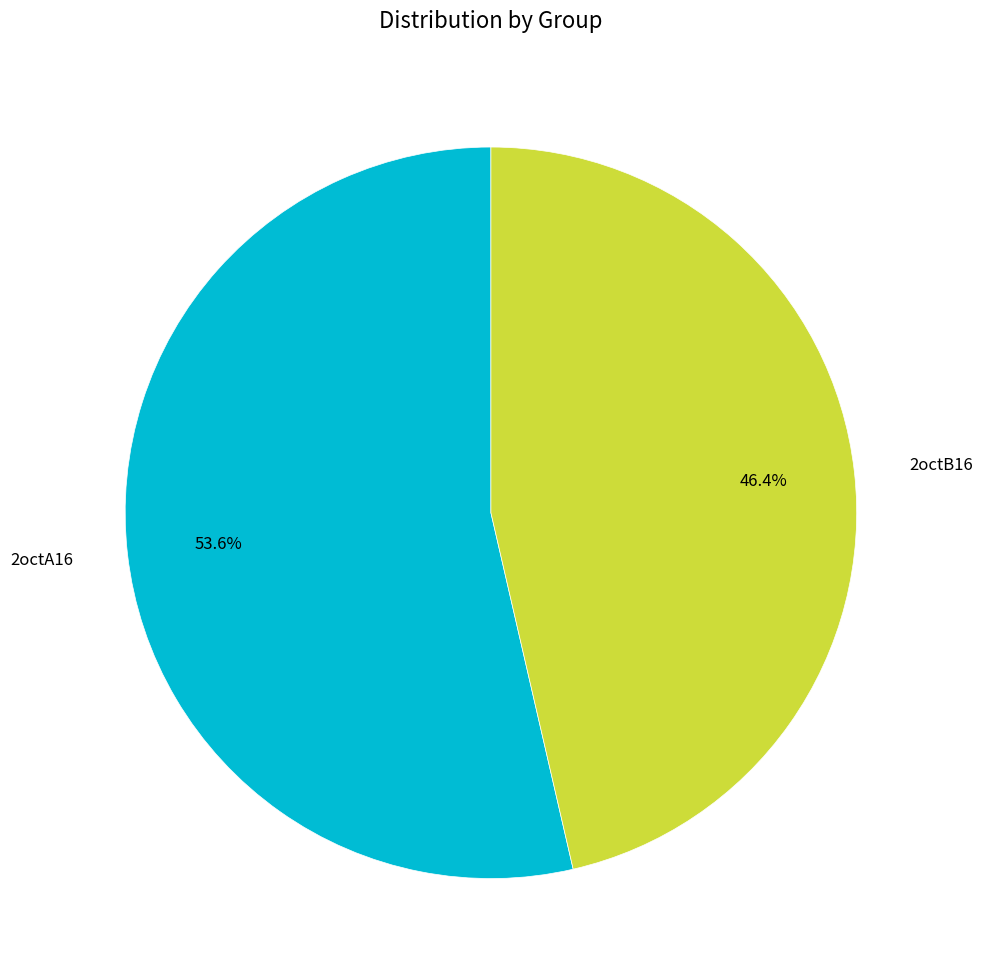

Which category has the smallest portion of the pie?

2octB16